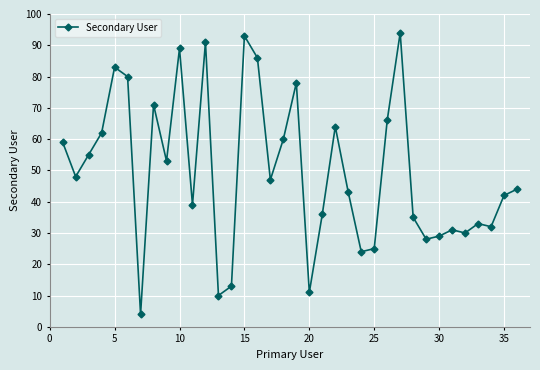

What is the difference between the second highest and minimum values?

89